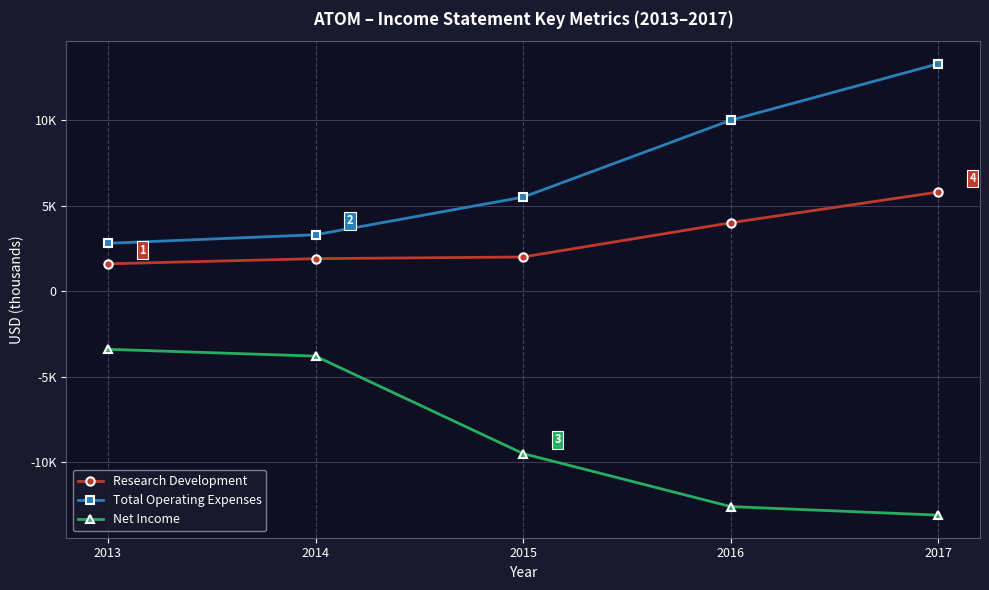

Which series has the largest total across all categories?

Total Operating Expenses